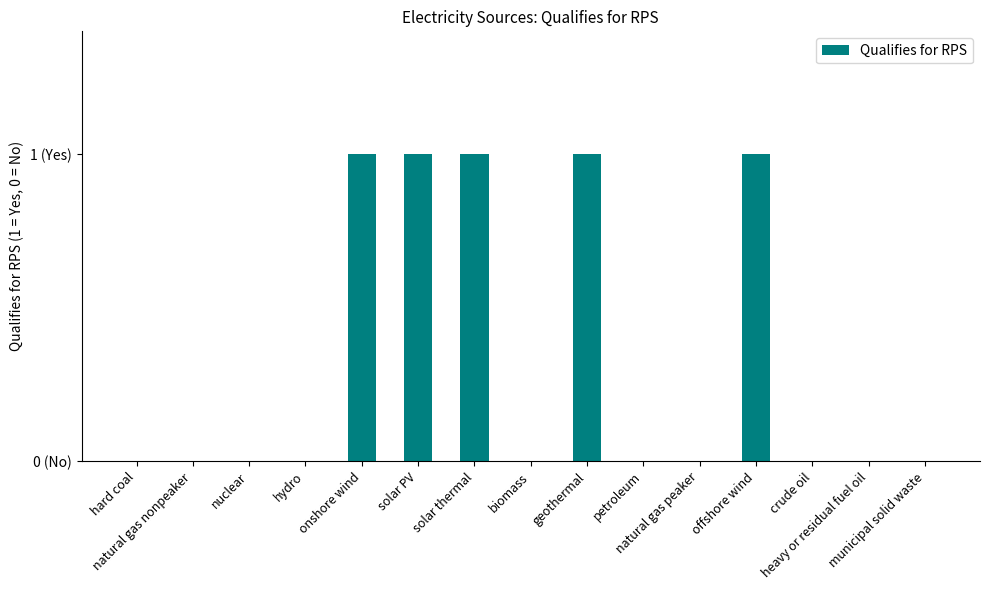

Reading right to left, list all the values displayed in this chart.

municipal solid waste=0	heavy or residual fuel oil=0	crude oil=0	offshore wind=1	natural gas peaker=0	petroleum=0	geothermal=1	biomass=0	solar thermal=1	solar PV=1	onshore wind=1	hydro=0	nuclear=0	natural gas nonpeaker=0	hard coal=0